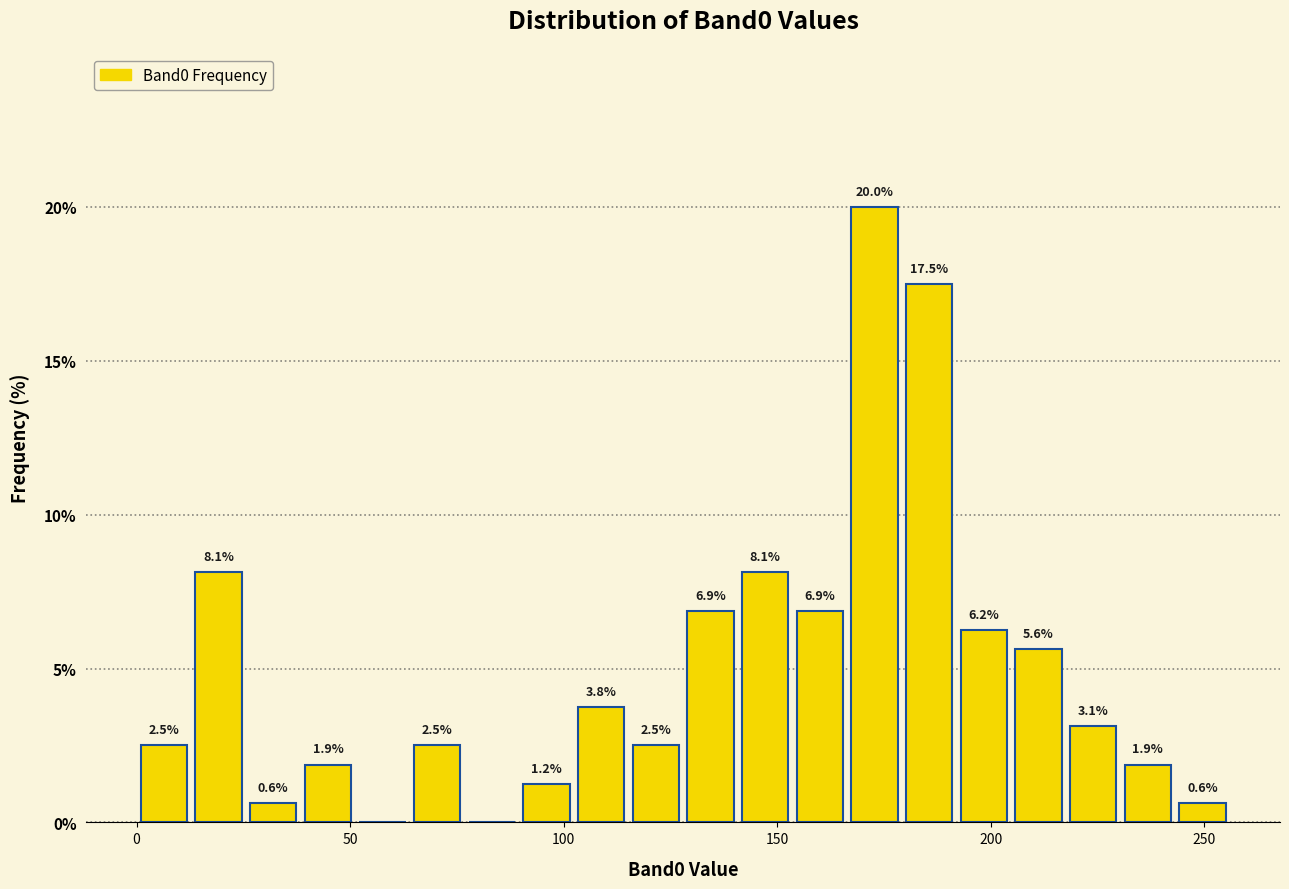

Read against the x-axis, roughly where is the centre of the tallest bar?

175